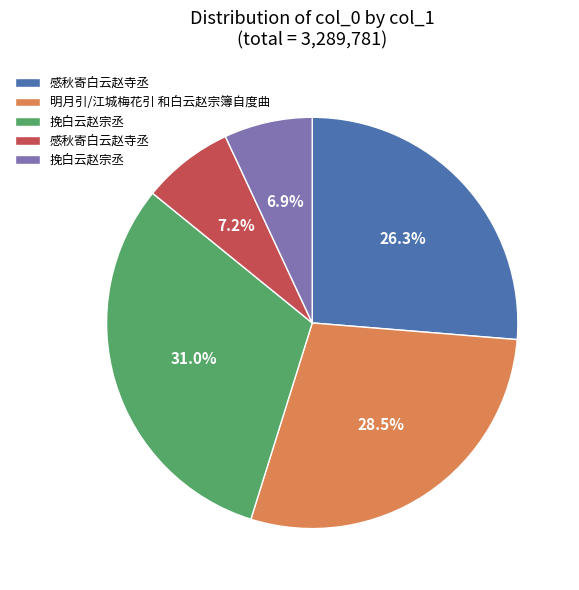

Does any single category account for the majority?

No